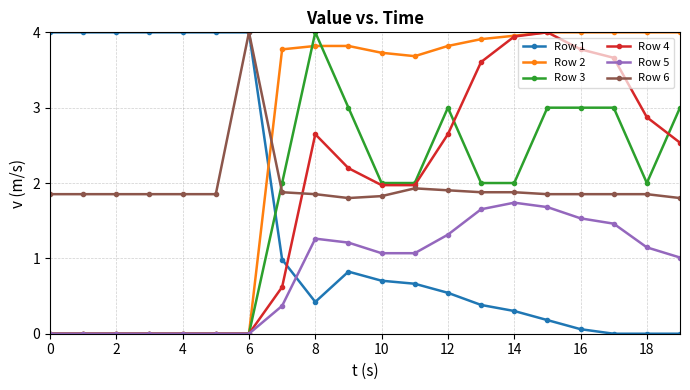

After their last crossing, which series has the higher values: Row 1 or Row 5?

Row 5